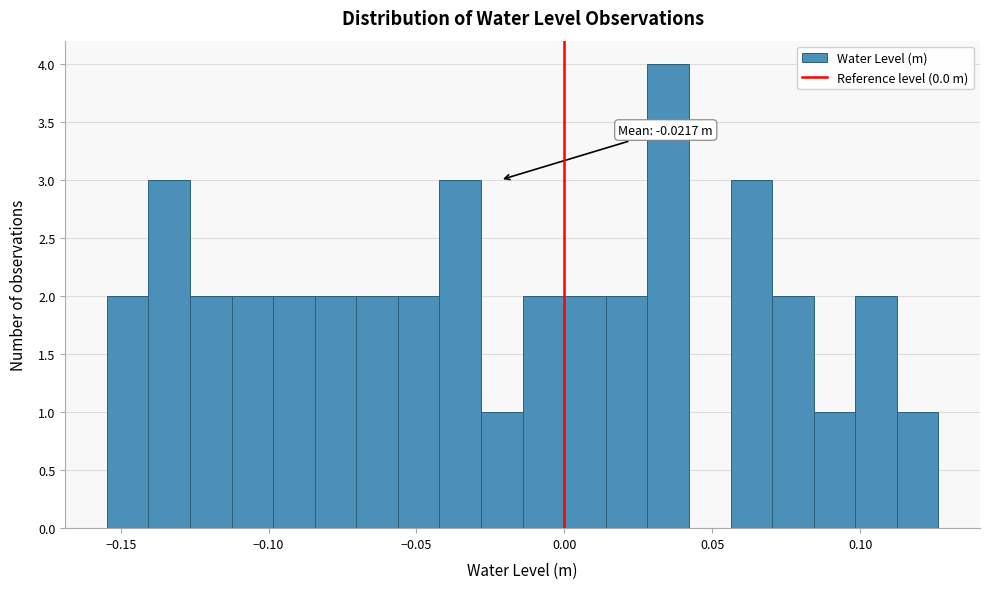

Around what value on the x-axis is the tallest bar? Give the approximate position of its centre, as read against the axis.

0.035